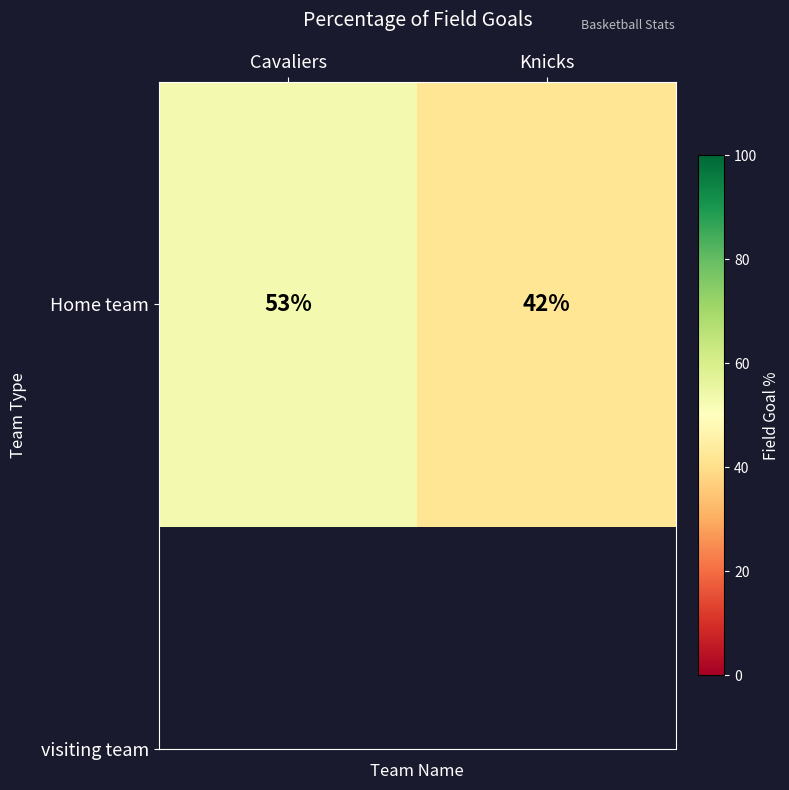

How many data points does each series have?

2